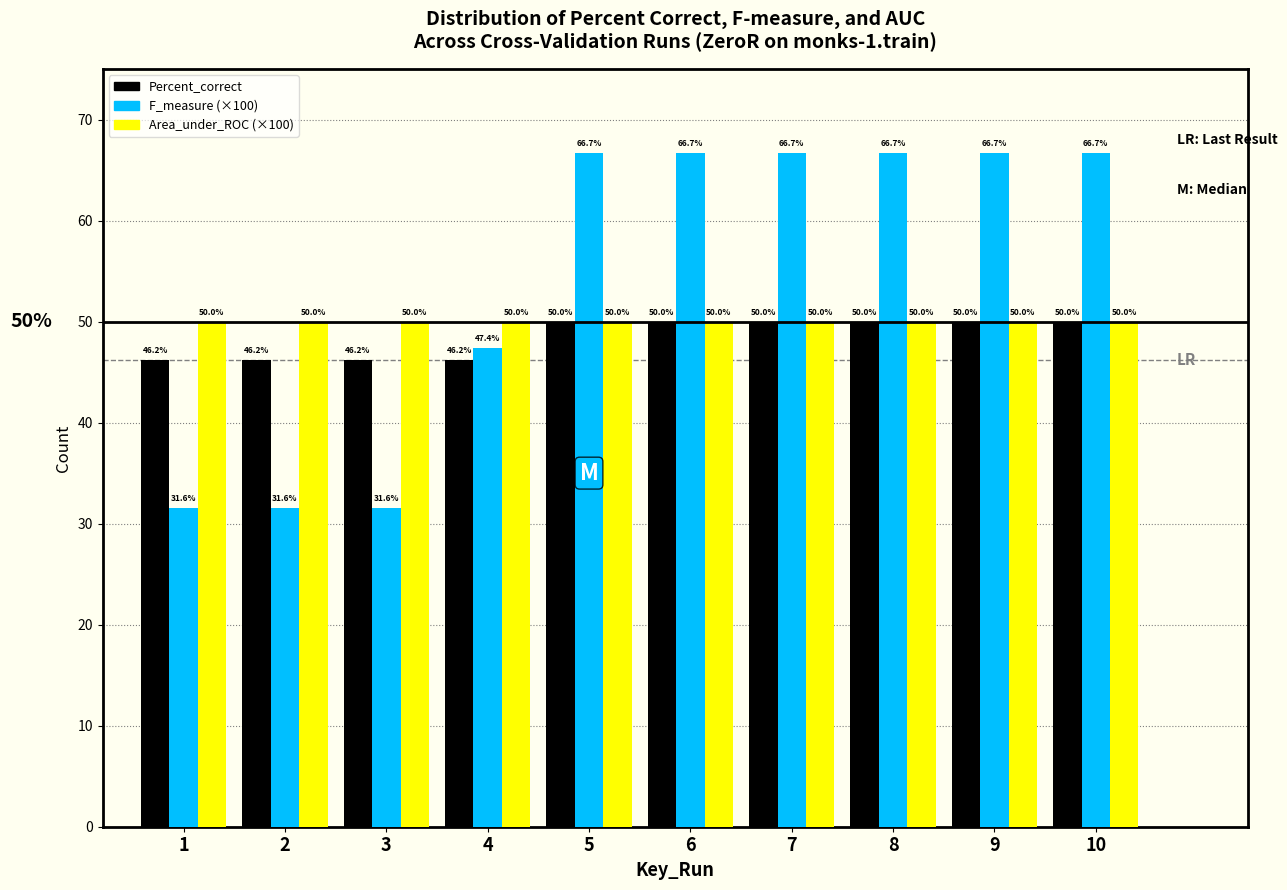

Reading right to left, what are all the values shown in this chart?

Percent_correct: 50.0	50.0	50.0	50.0	50.0	50.0	46.2	46.2	46.2	46.2
F_measure (×100): 66.7	66.7	66.7	66.7	66.7	66.7	47.4	31.6	31.6	31.6
Area_under_ROC (×100): 50.0	50.0	50.0	50.0	50.0	50.0	50.0	50.0	50.0	50.0